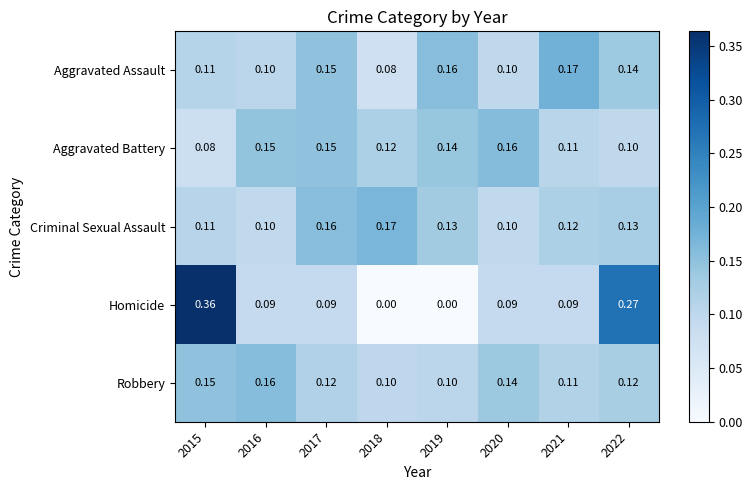

Which series has the largest total across all categories?

Criminal Sexual Assault